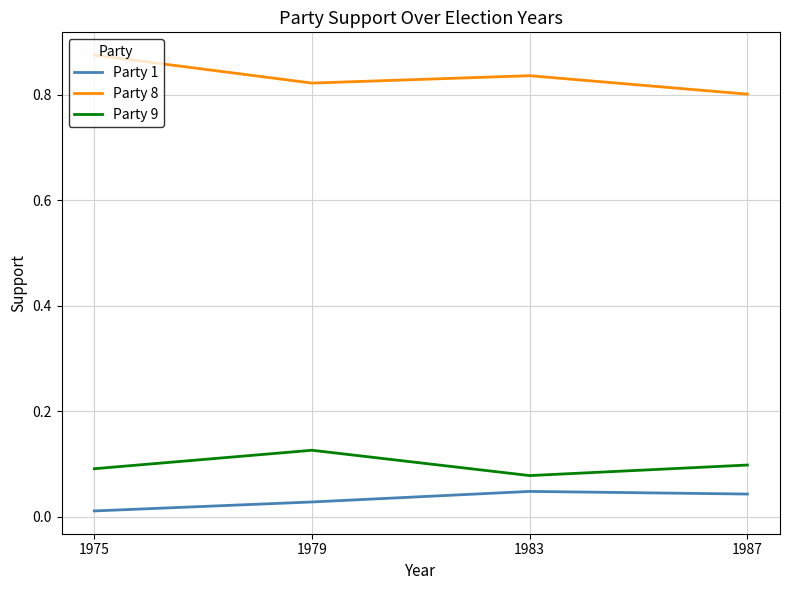

How many distinct data groups are displayed?

3